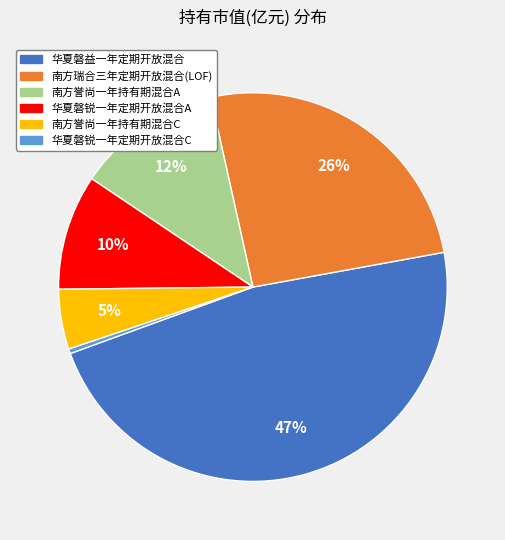

Between 南方瑞合三年定期开放混合(LOF) and 华夏磐锐一年定期开放混合C, which is larger?

南方瑞合三年定期开放混合(LOF)